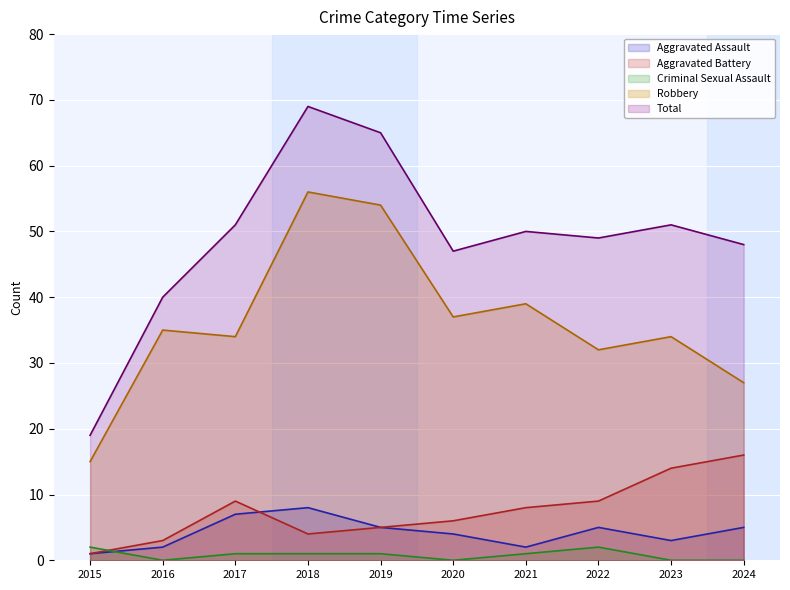

At 2024, list the series in order from smallest to largest.

Criminal Sexual Assault, Aggravated Assault, Aggravated Battery, Robbery, Total